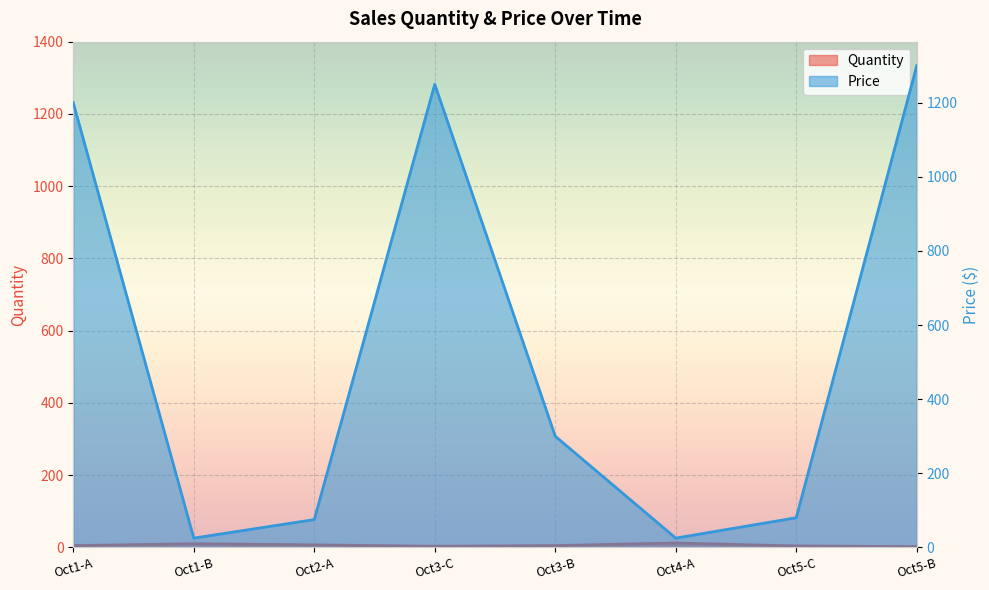

What is the spread (max minus min) of values at Oct3-B?

295